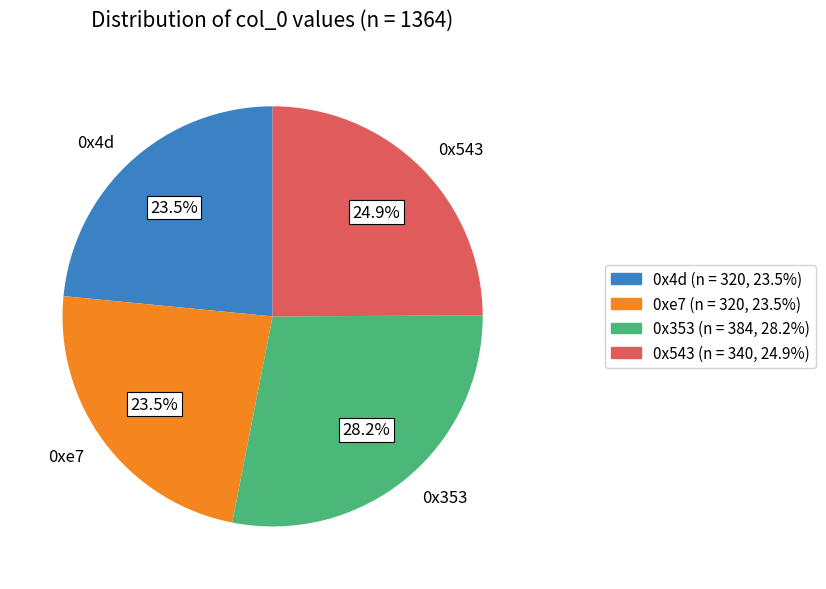

Approximately how many times larger is the value at 0x4d compared to 0x543?

0.9